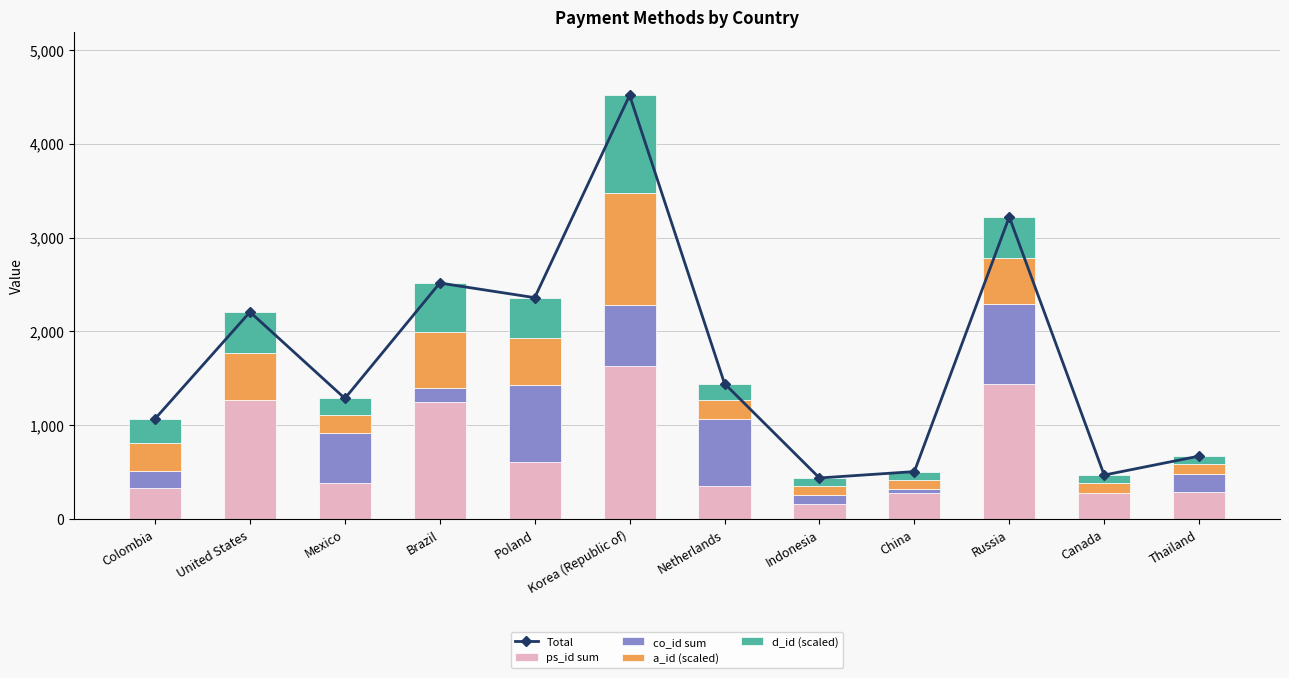

True or false: a_id (scaled) has a value of 162.2 at China.

False